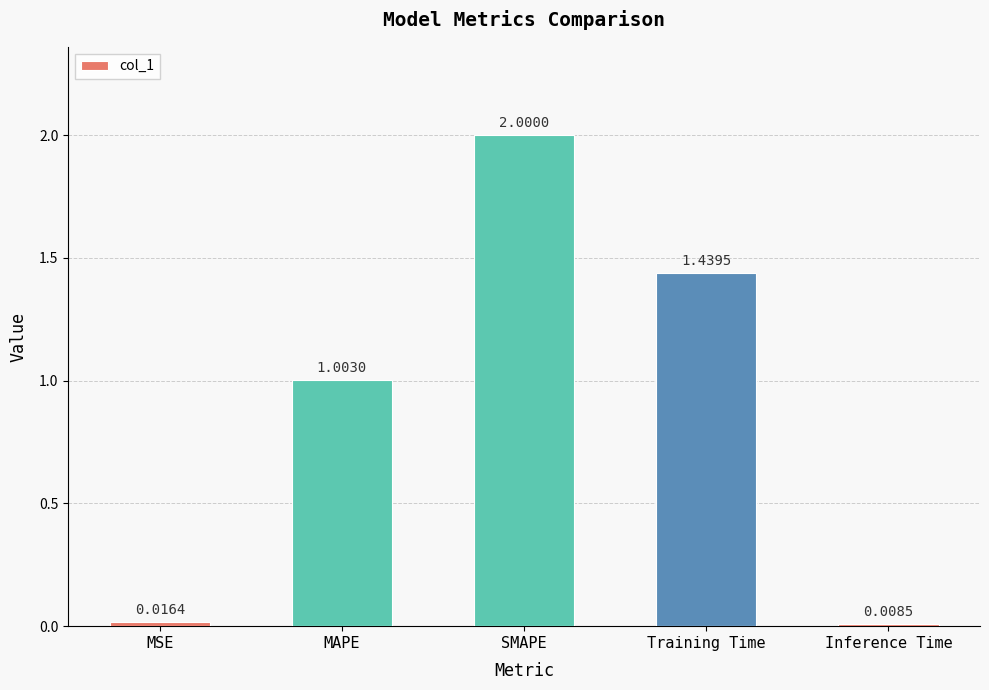

Rank the categories by value from highest to lowest.

SMAPE, Training Time, MAPE, MSE, Inference Time